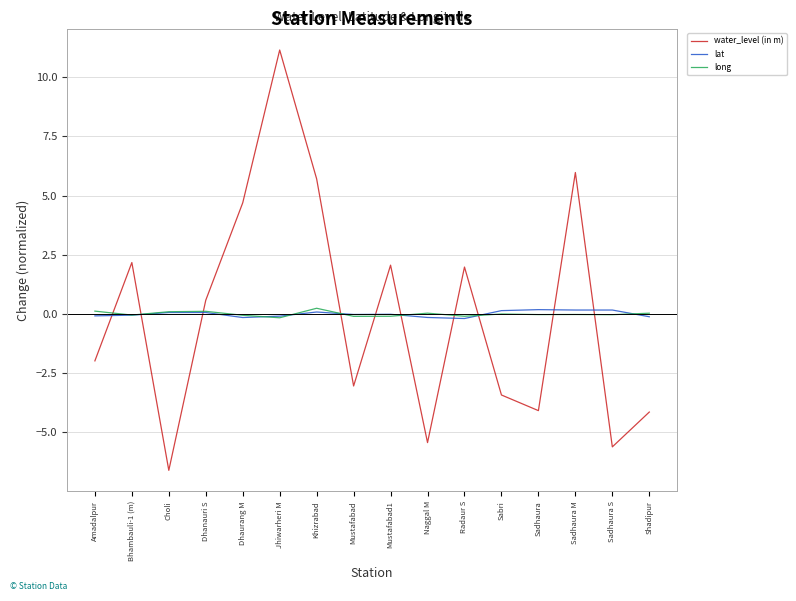

Is the value of water_level (in m) at Naggal M greater than the value of long at Sadhaura S?

No